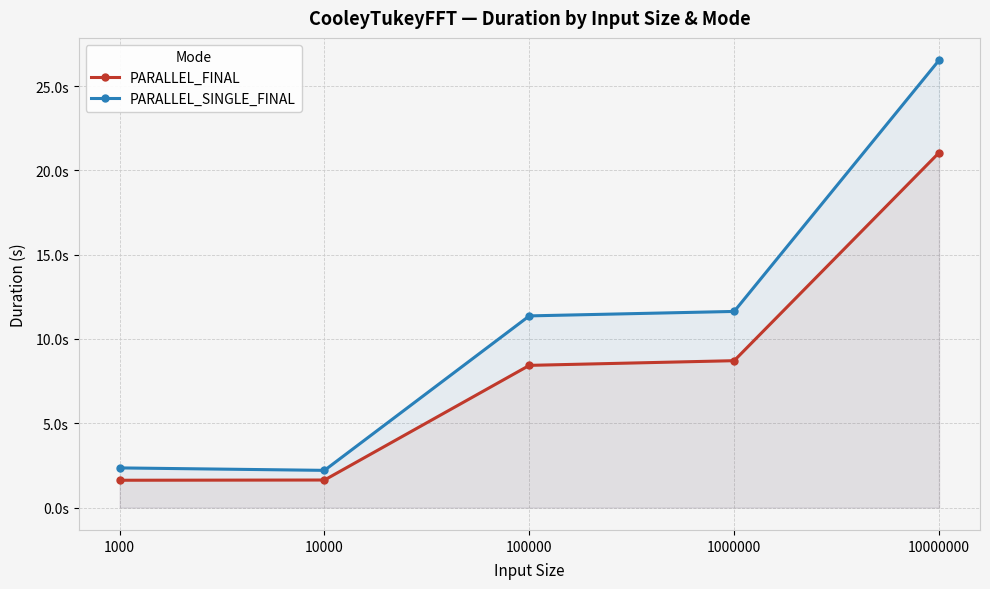

Does the chart display data point markers on the line(s)?

Yes